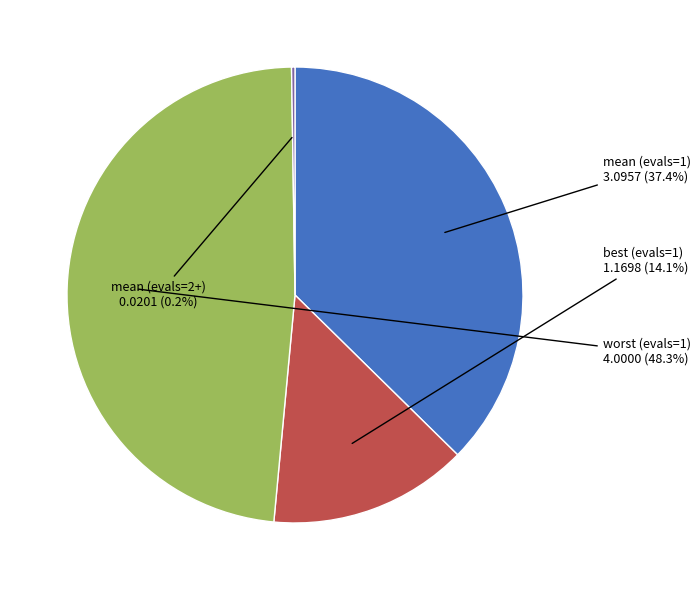

Is there a majority slice in this chart?

No